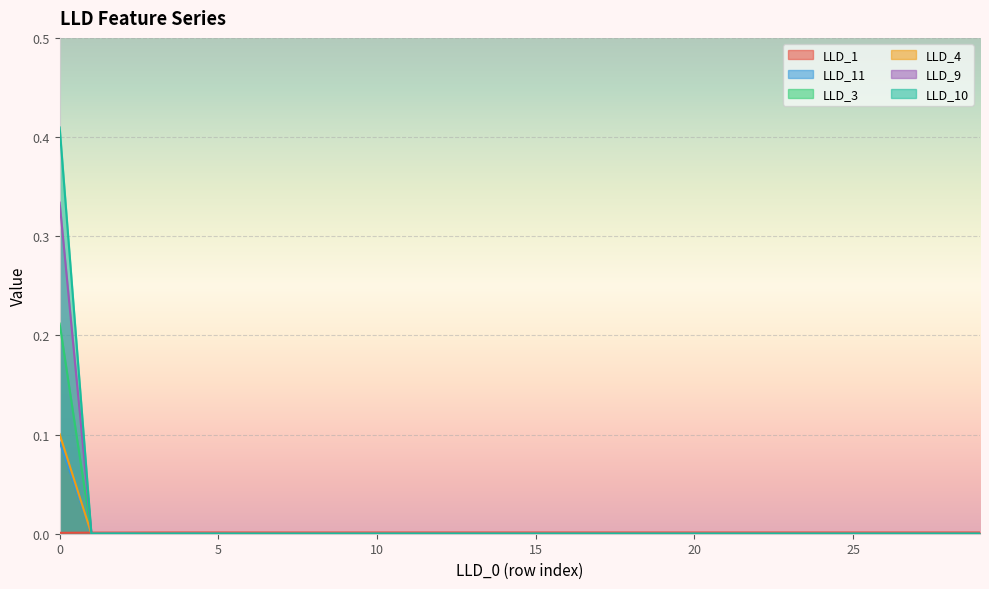

In LLD_1, how many points are lower than both neighbors (excluding endpoints)?

1